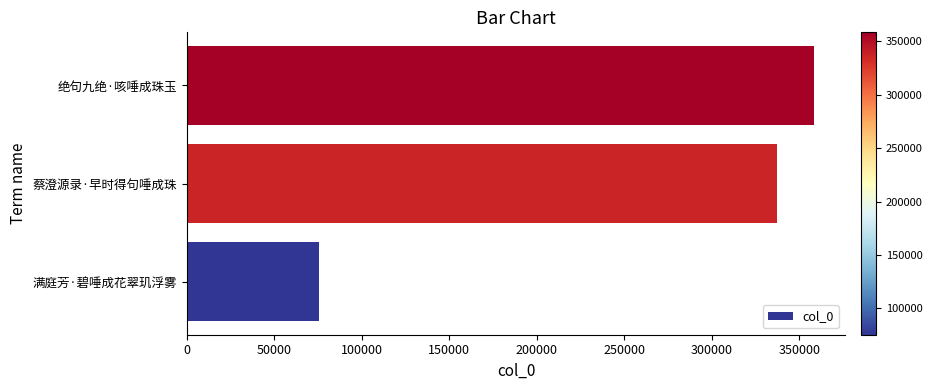

Which category has the highest value across all series?

绝句九绝·咳唾成珠玉